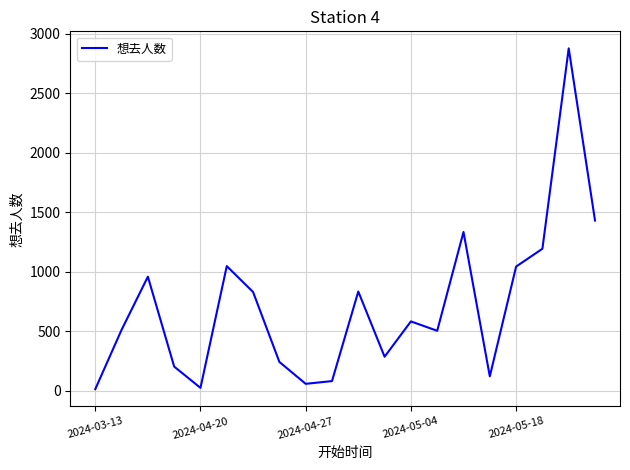

What is the maximum value shown in the chart?

2878